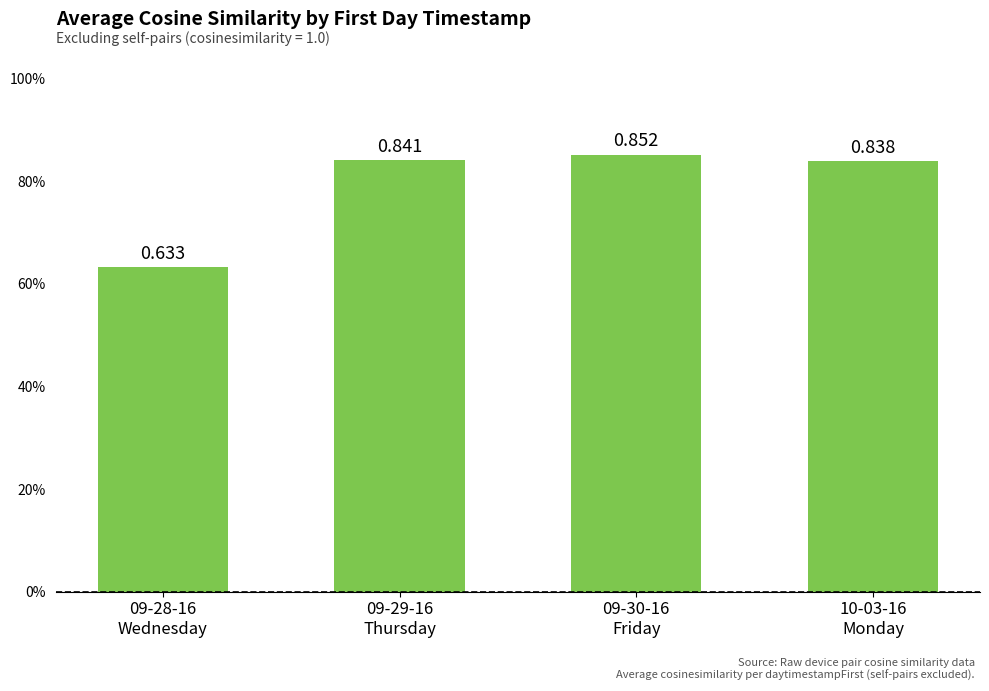

Reading left to right, extract all data points from this chart.

0.6	0.8	0.9	0.8